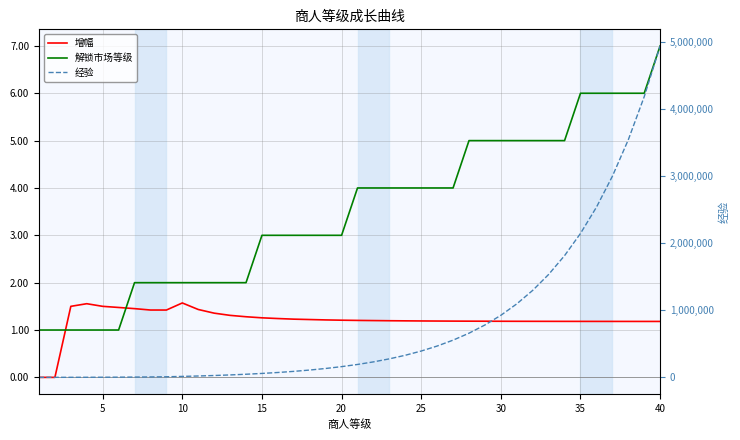

Which series has the widest spread of values?

经验